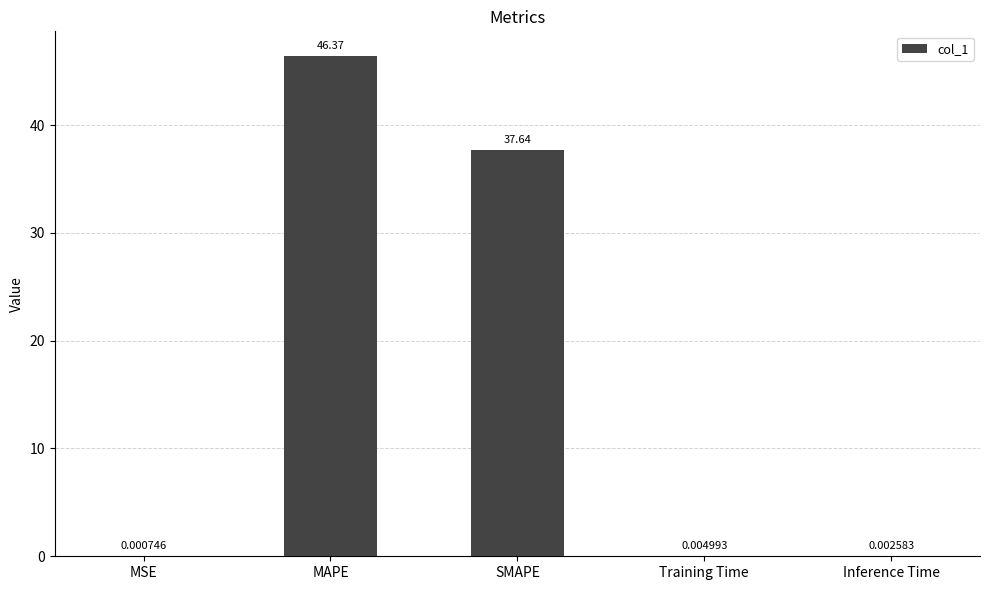

What is the sum of all values?

84.0